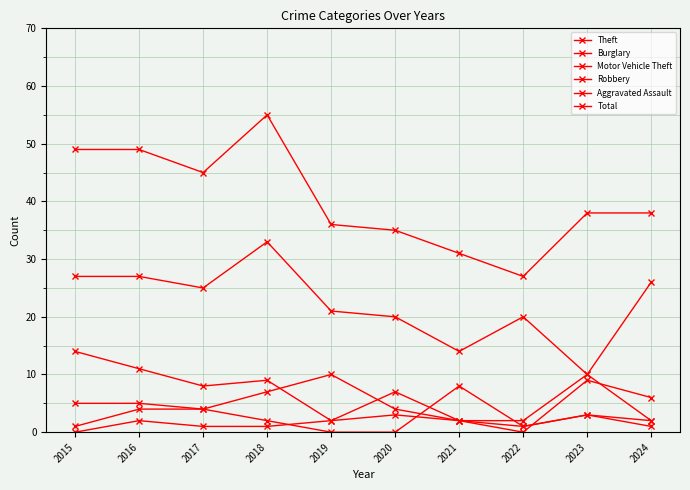

What is the average value of the Motor Vehicle Theft series?

5